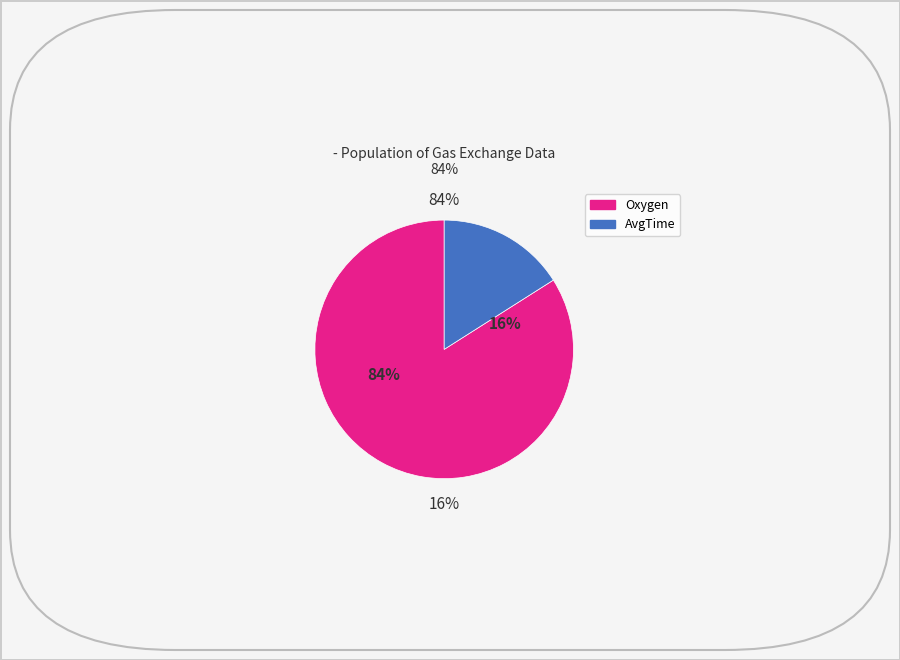

To the nearest percent, what portion does AvgTime represent?

16%